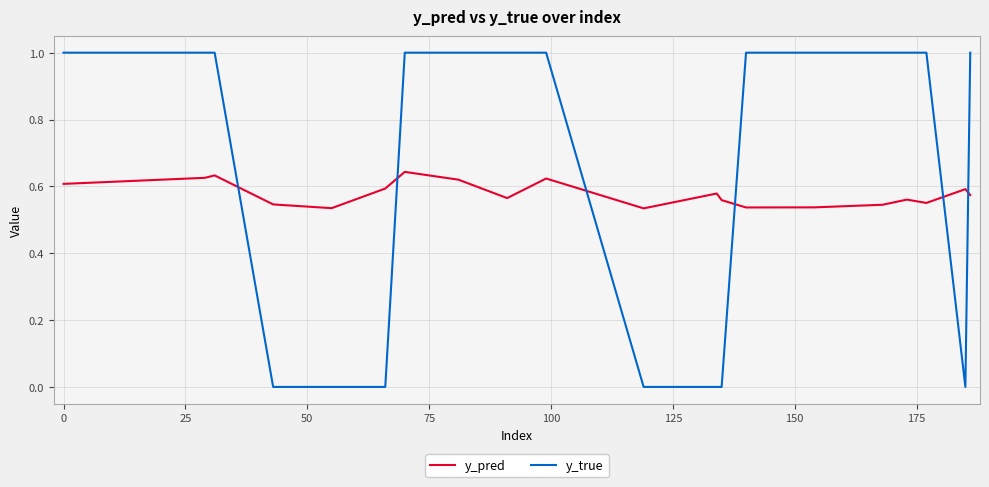

True or false: y_pred and y_true cross at least once.

True